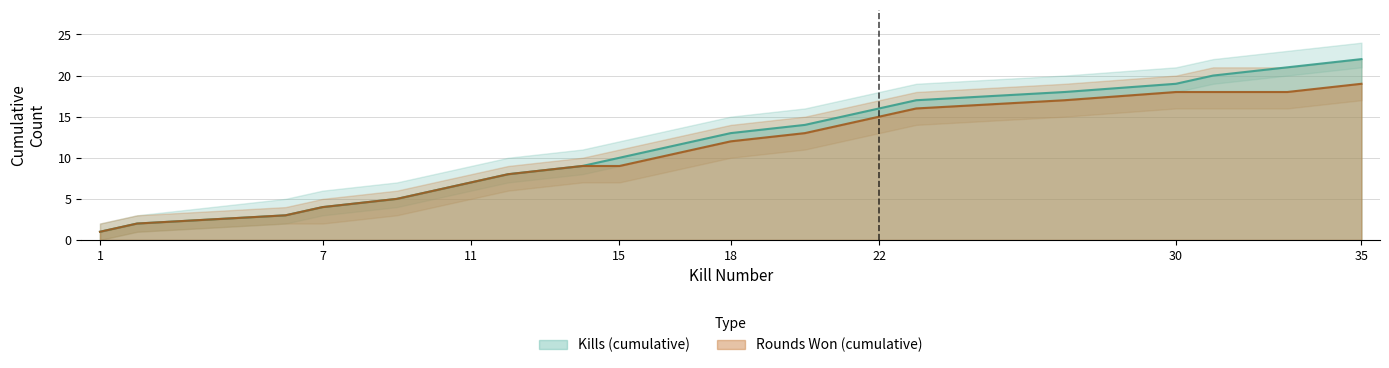

What is the minimum value shown in the chart?

1